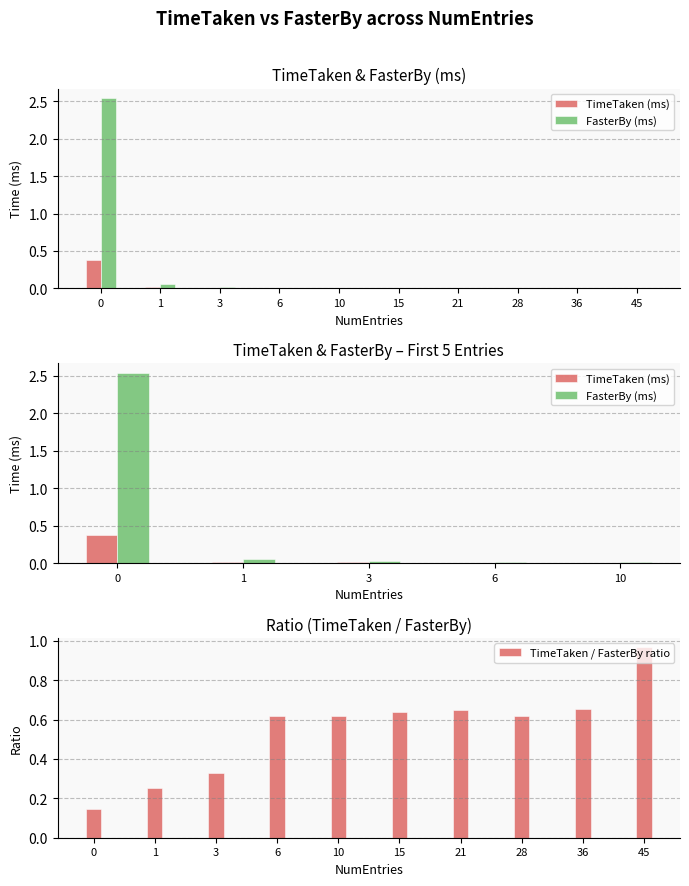

True or false: FasterBy has a value of 0.0 at 15.

True